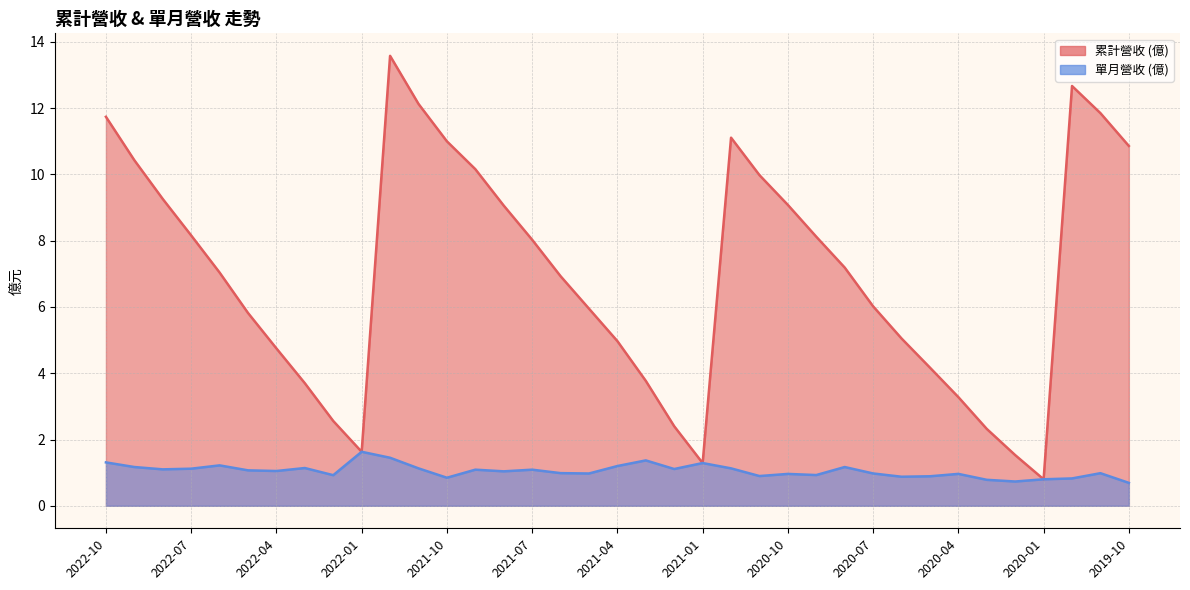

List the labels in order of 營業收入 value, largest first.

2022-01, 2021-12, 2021-03, 2022-10, 2021-01, 2022-06, 2021-04, 2022-09, 2020-08, 2022-03, 2021-11, 2020-12, 2022-07, 2021-02, 2022-08, 2021-09, 2021-07, 2022-05, 2022-04, 2021-08, 2021-06, 2019-11, 2020-07, 2021-05, 2020-04, 2020-10, 2020-09, 2022-02, 2020-11, 2020-05, 2020-06, 2021-10, 2019-12, 2020-01, 2020-03, 2020-02, 2019-10